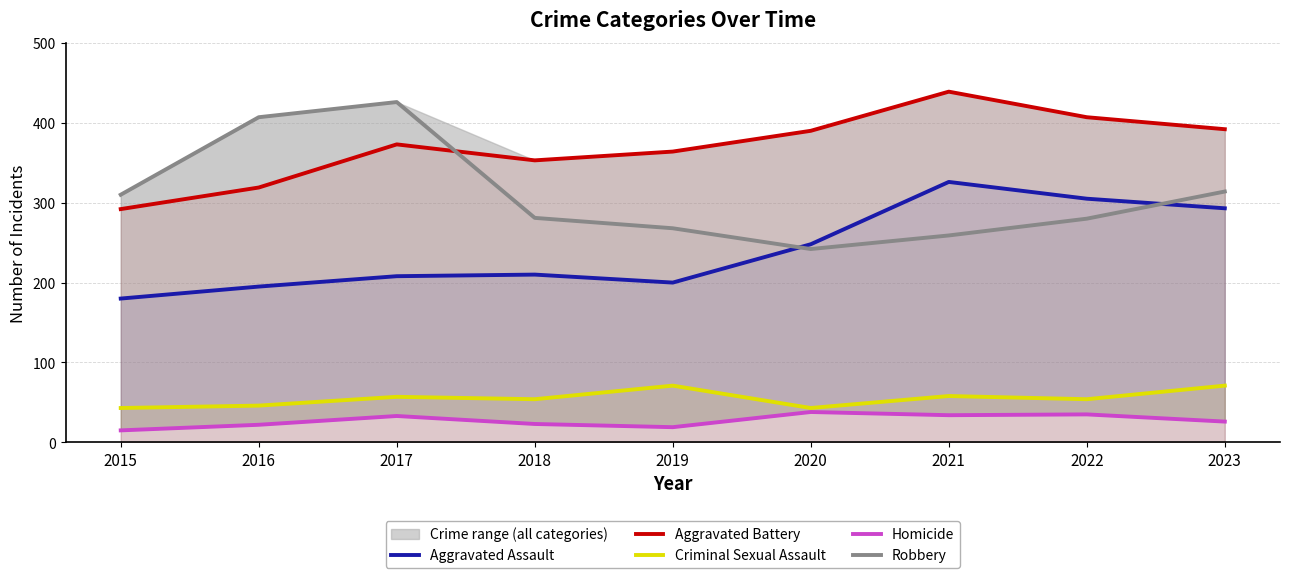

At which category does Criminal Sexual Assault reach its first local valley?

2018